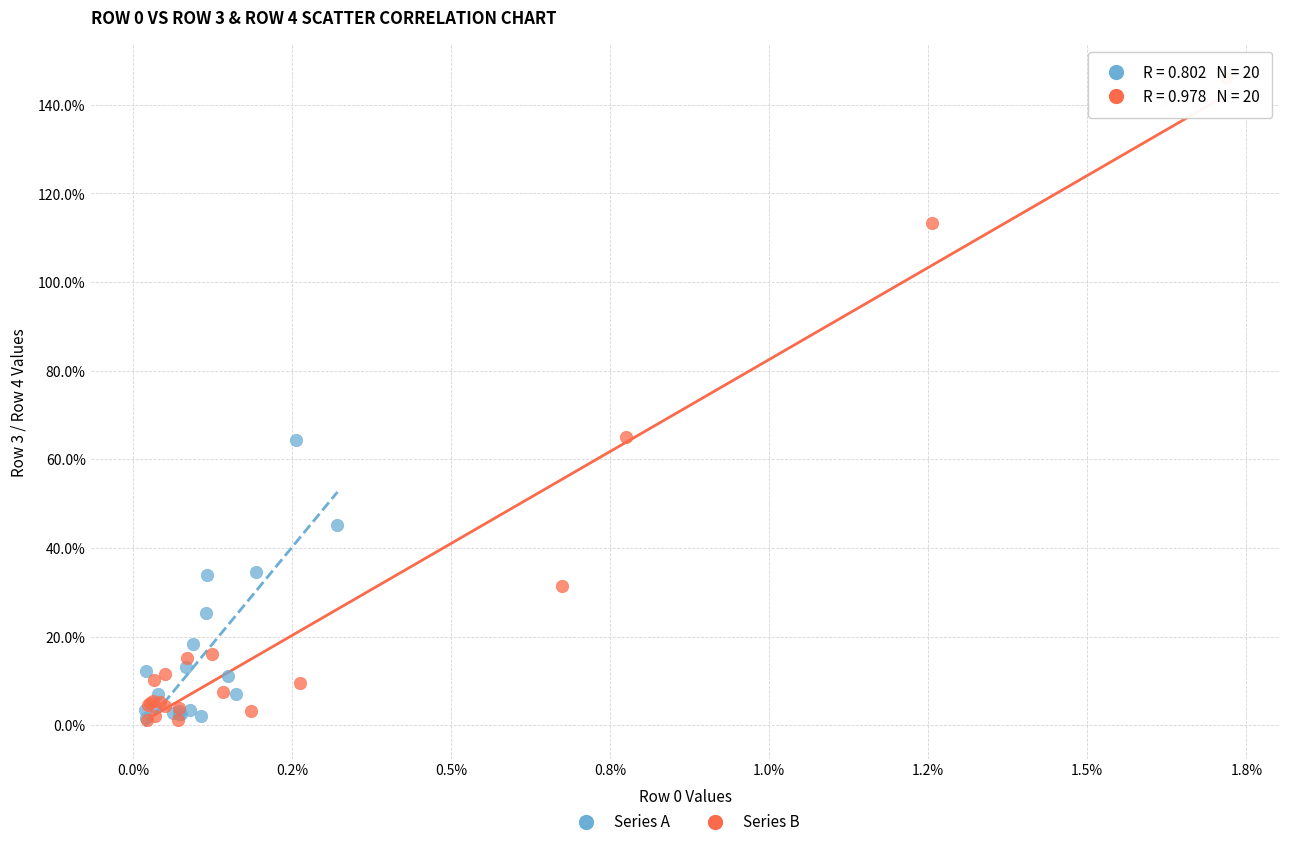

What are all the series names shown in the legend?

Series A, Series B